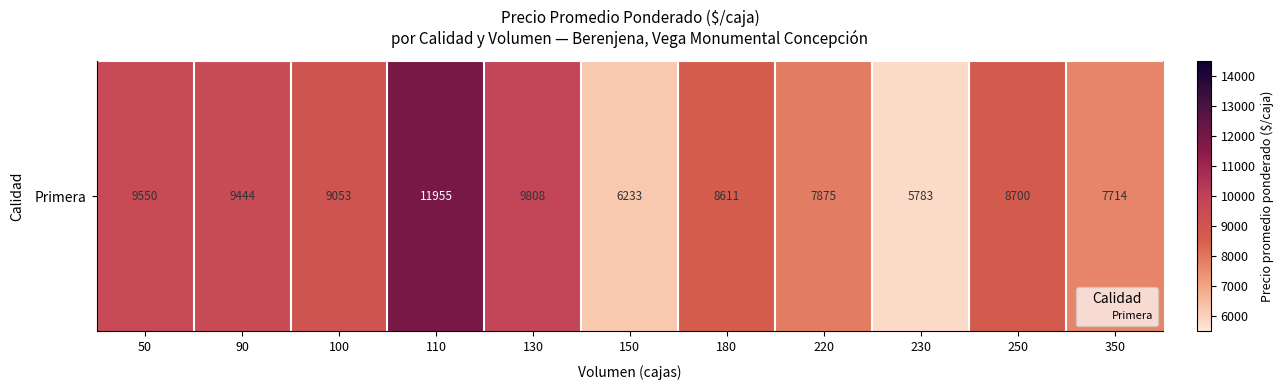

What is the change in value from 110 to 130?

-2147.0